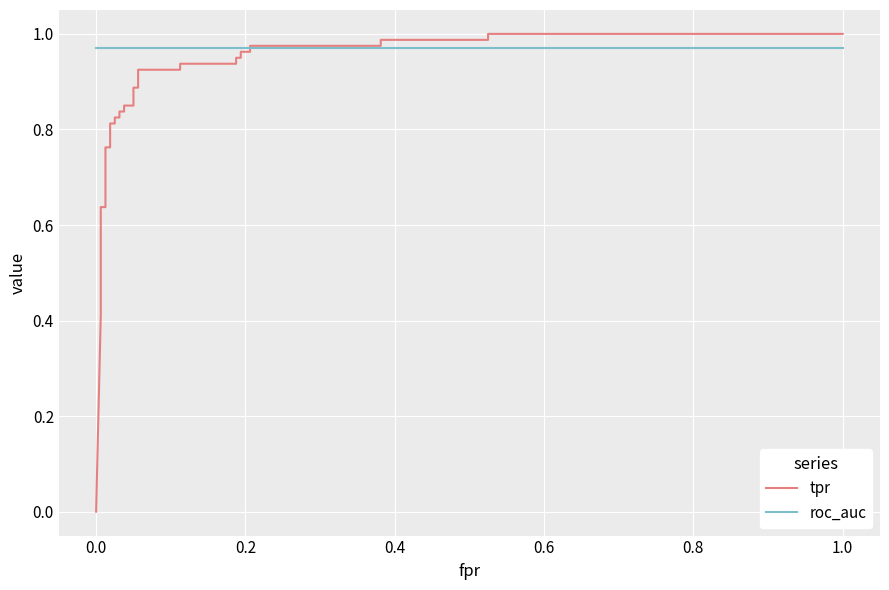

Is the value of roc_auc at 13 greater than the value of tpr at 11?

Yes